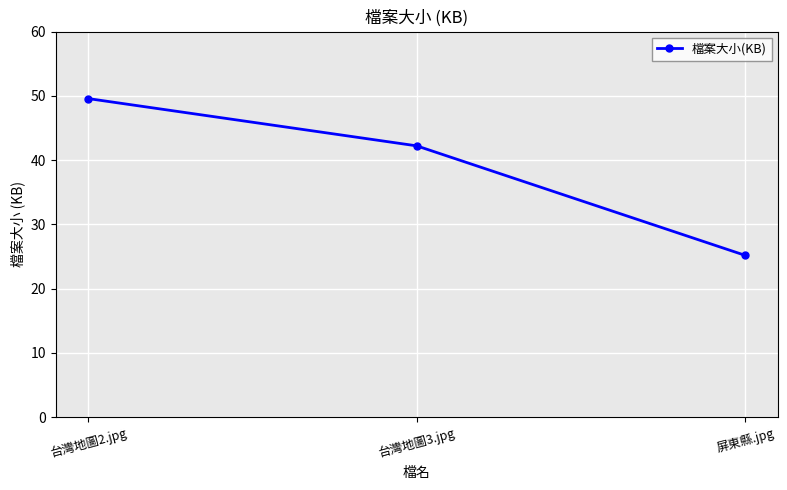

Which category has the highest value across all series?

台灣地圖2.jpg